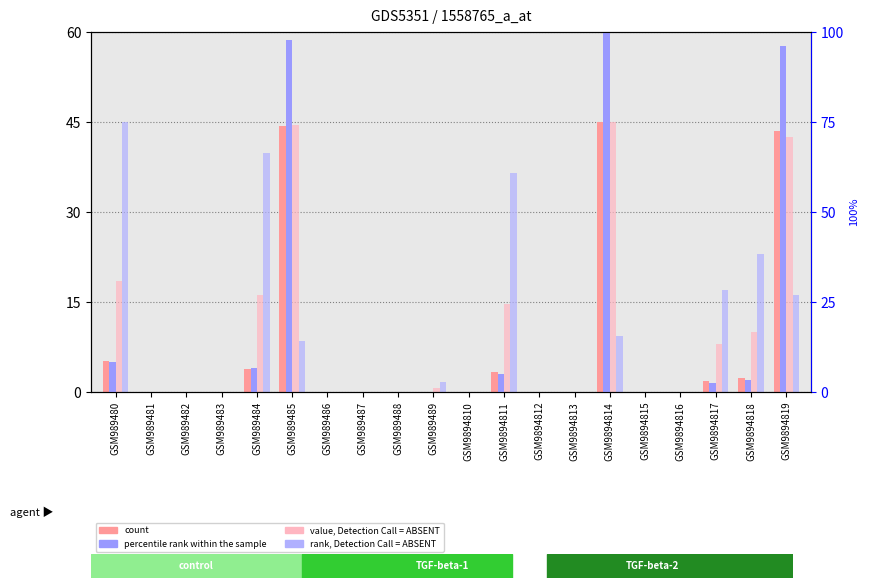

At how many categories does at least one series exceed 66?

3